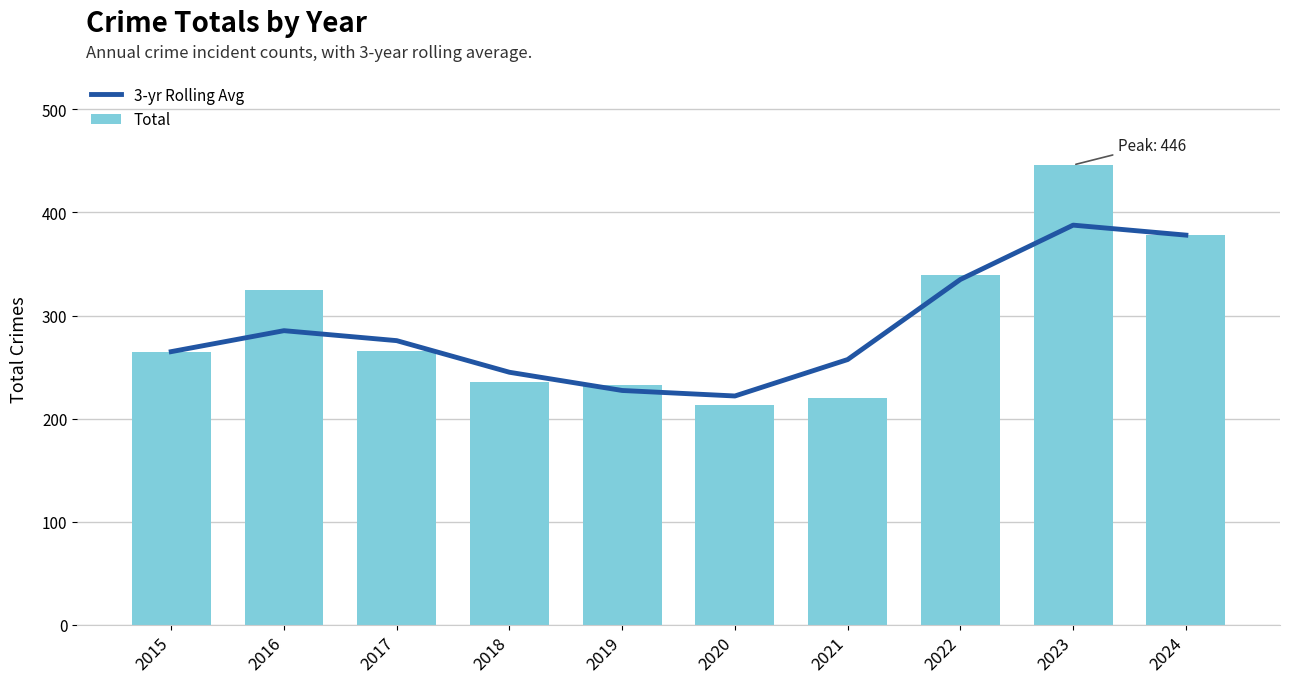

How many categories are shown in the chart?

10